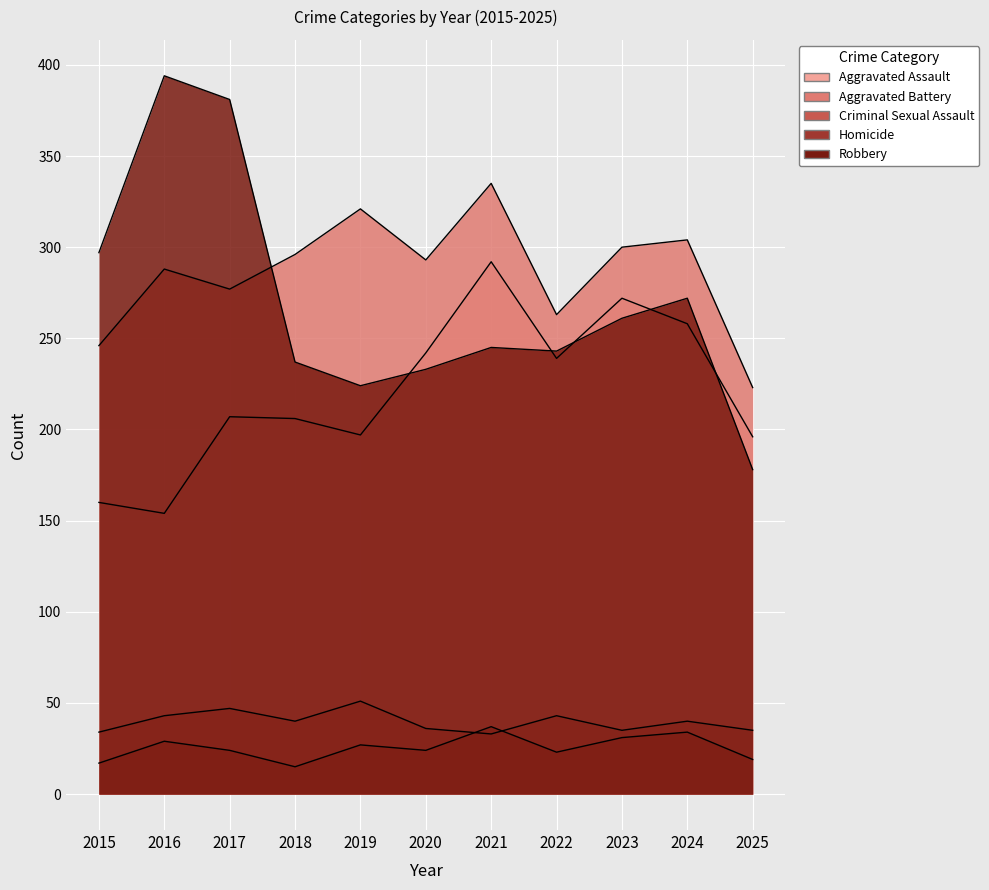

True or false: Aggravated Battery and Aggravated Assault intersect in this chart.

False